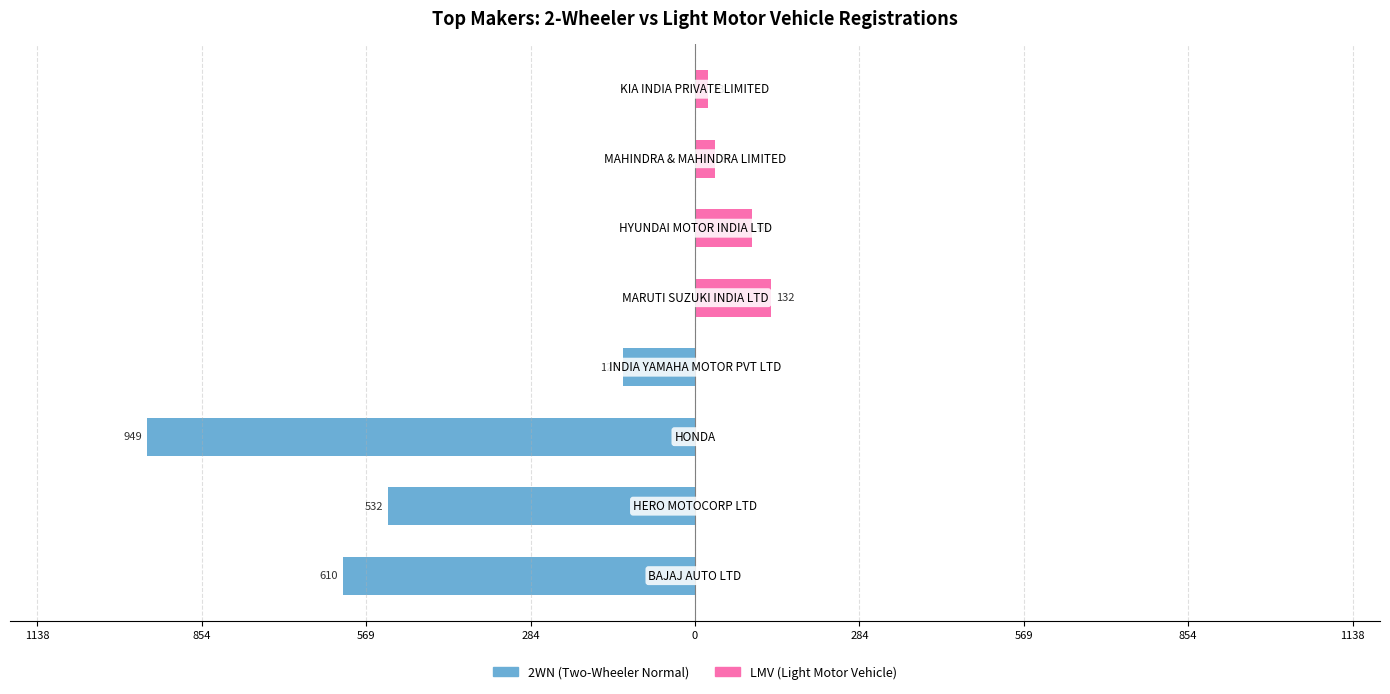

What is the difference between the maximum and minimum values in the 2WN (Two-Wheeler Normal) series?

949